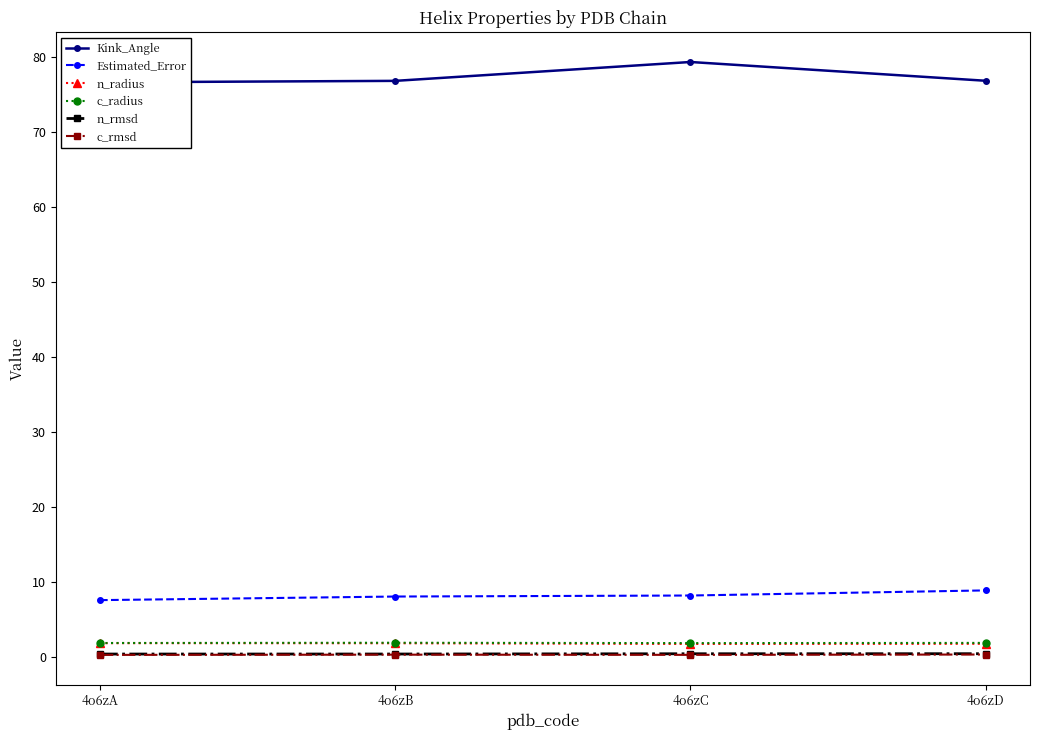

Which category has the highest value across all series?

4o6zC